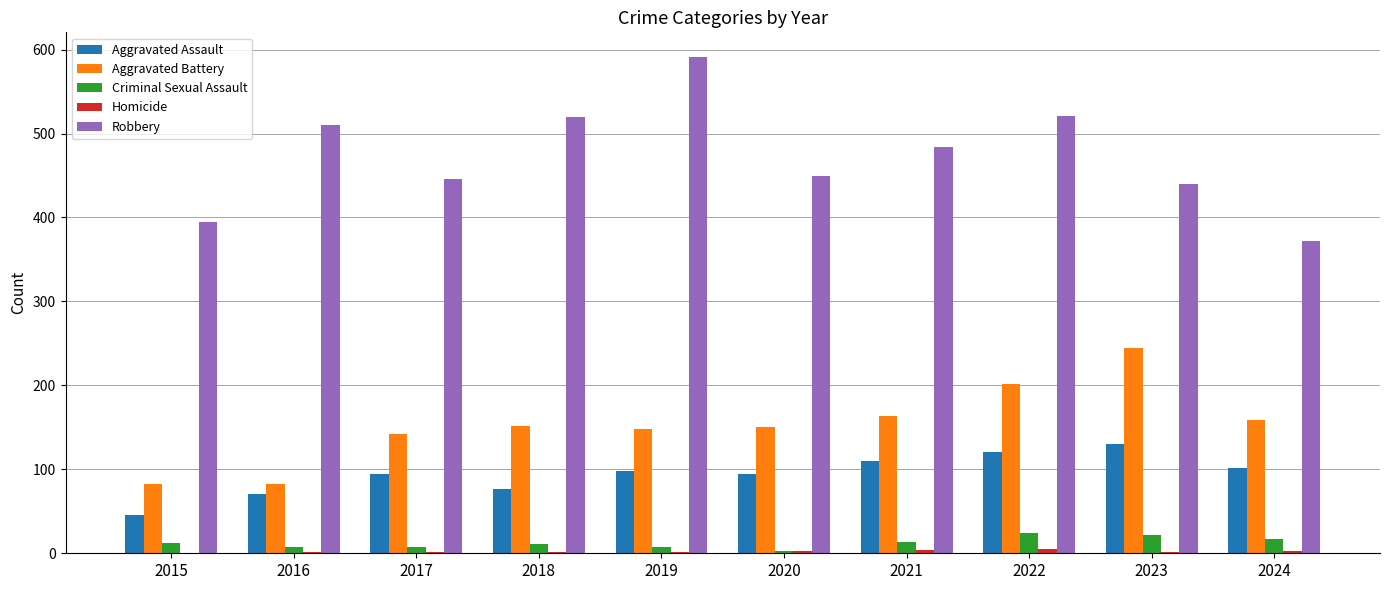

Between 2019 and 2021, which series saw the biggest shift?

Robbery